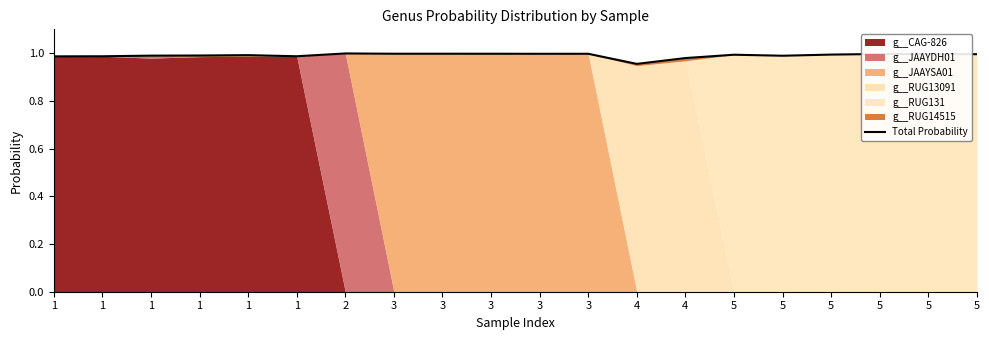

Reading left to right, extract all data points from this chart.

1.0	1.0	1.0	1.0	1.0	1.0	1.0	1.0	1.0	1.0	1.0	1.0	1.0	1.0	1.0	1.0	1.0	1.0	1.0	1.0